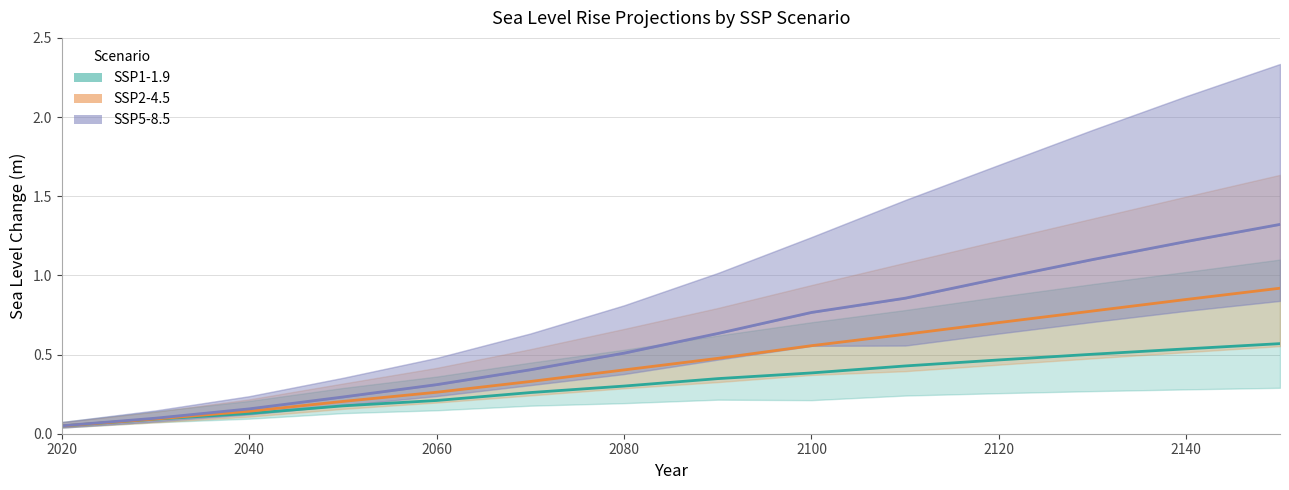

What is the maximum value for SSP2-4.5 (median)?

0.9